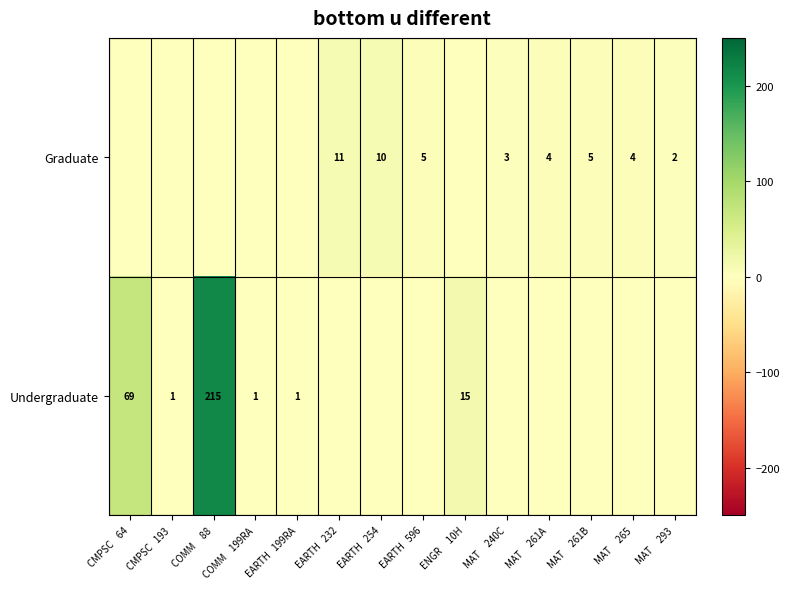

The Undergraduate series shows 15 at ENGR     10H. True or false?

True